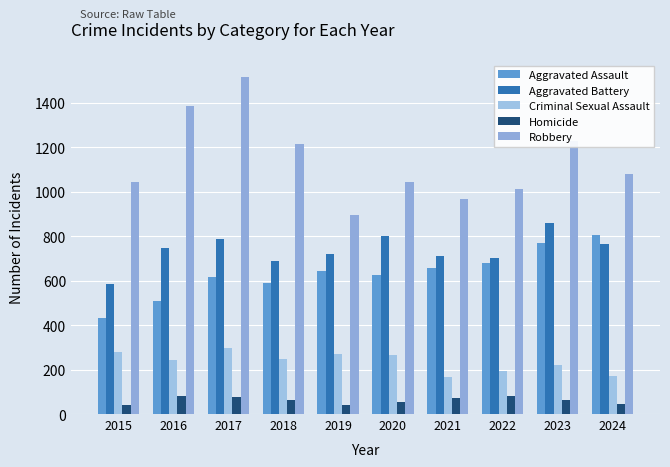

What are all the series names shown in the legend?

Aggravated Assault, Aggravated Battery, Criminal Sexual Assault, Homicide, Robbery